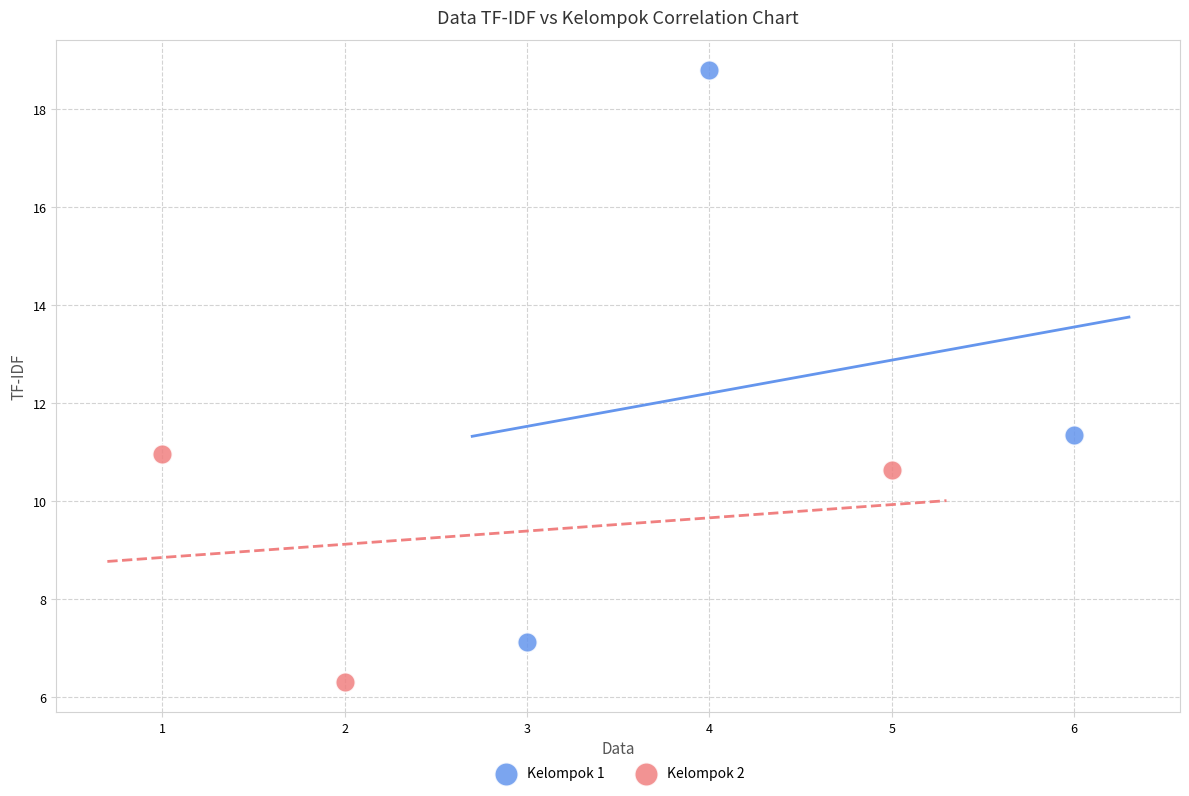

What are all the series names shown in the legend?

Kelompok 1, Kelompok 2